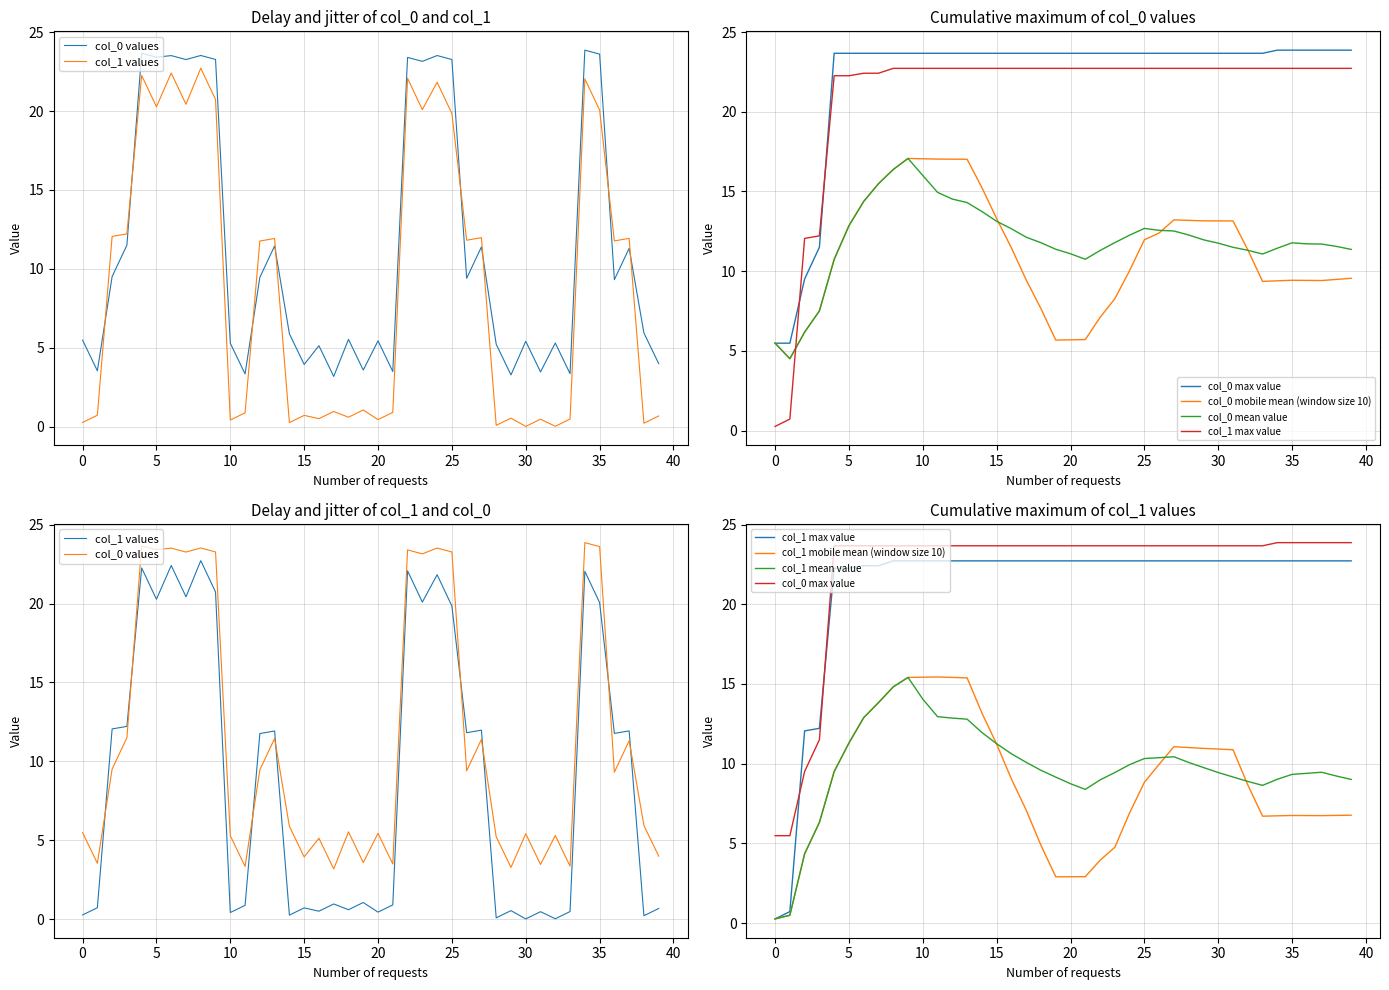

The value of col_1 at 25 is 26.9. True or false?

False